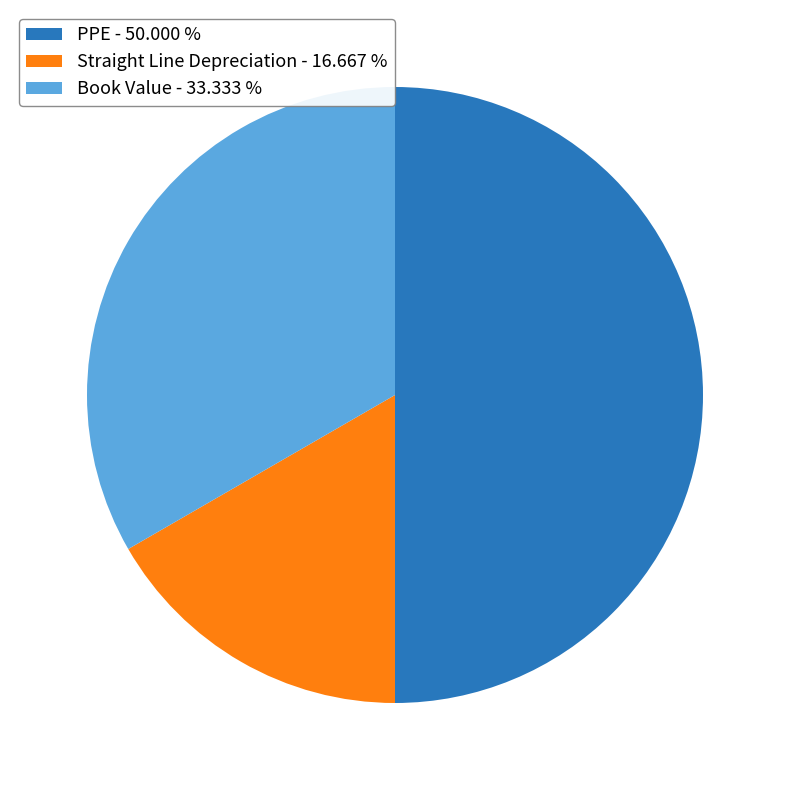

Is it true that Book Value is 33% of the pie?

True